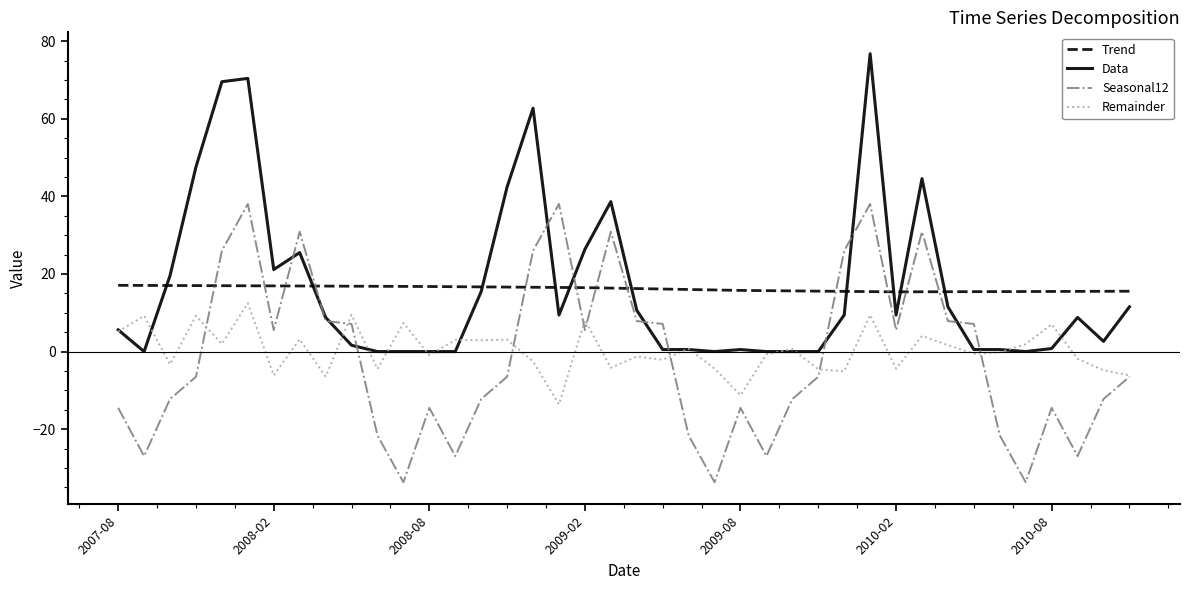

What is the smallest value displayed?

-33.7